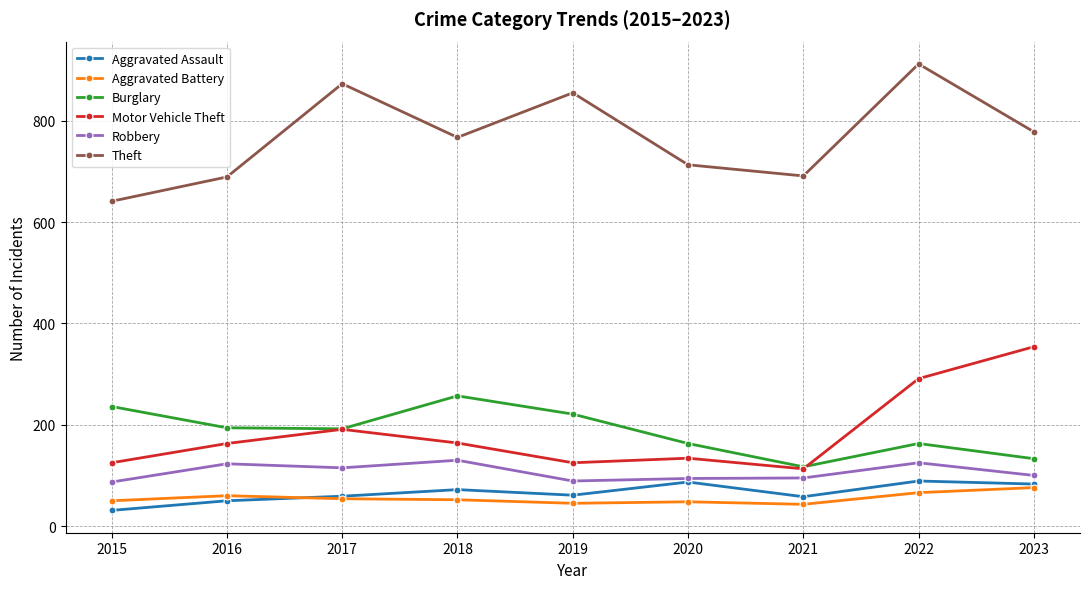

What is the approximate value of Burglary at 2019, to the nearest 10?

220